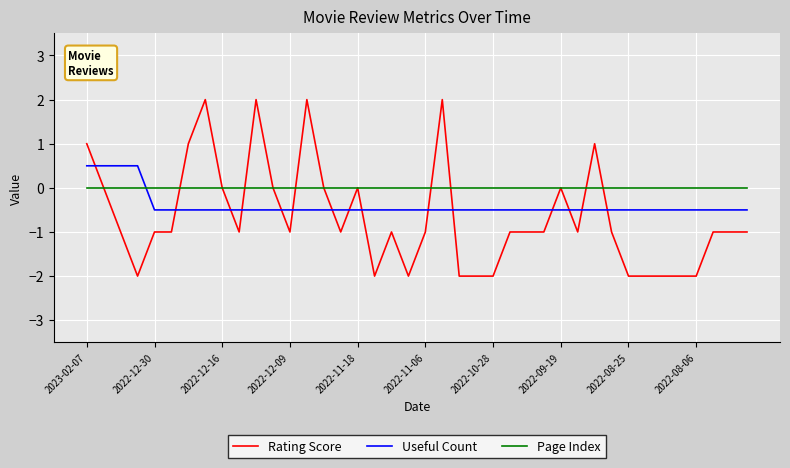

True or false: Useful Count and Page Index cross at least once.

True